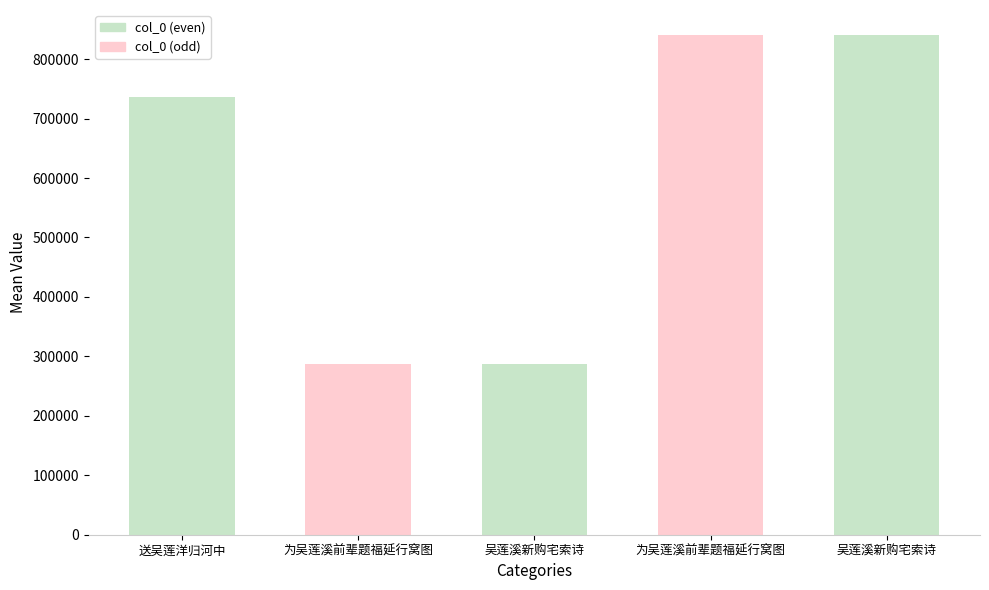

How many categories are shown in the chart?

5